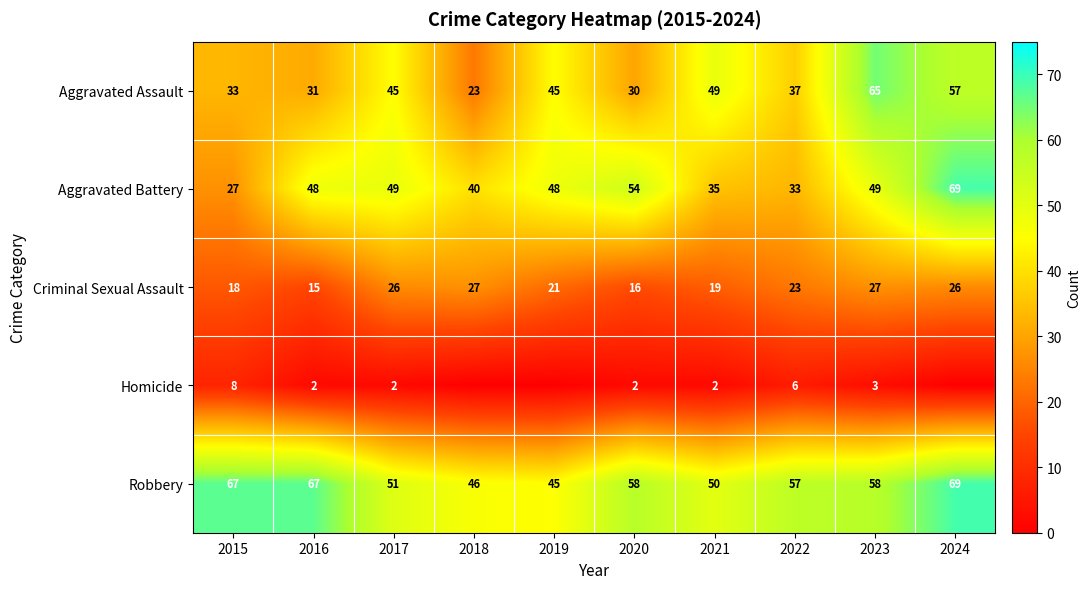

At which label does Aggravated Battery reach its minimum?

2015